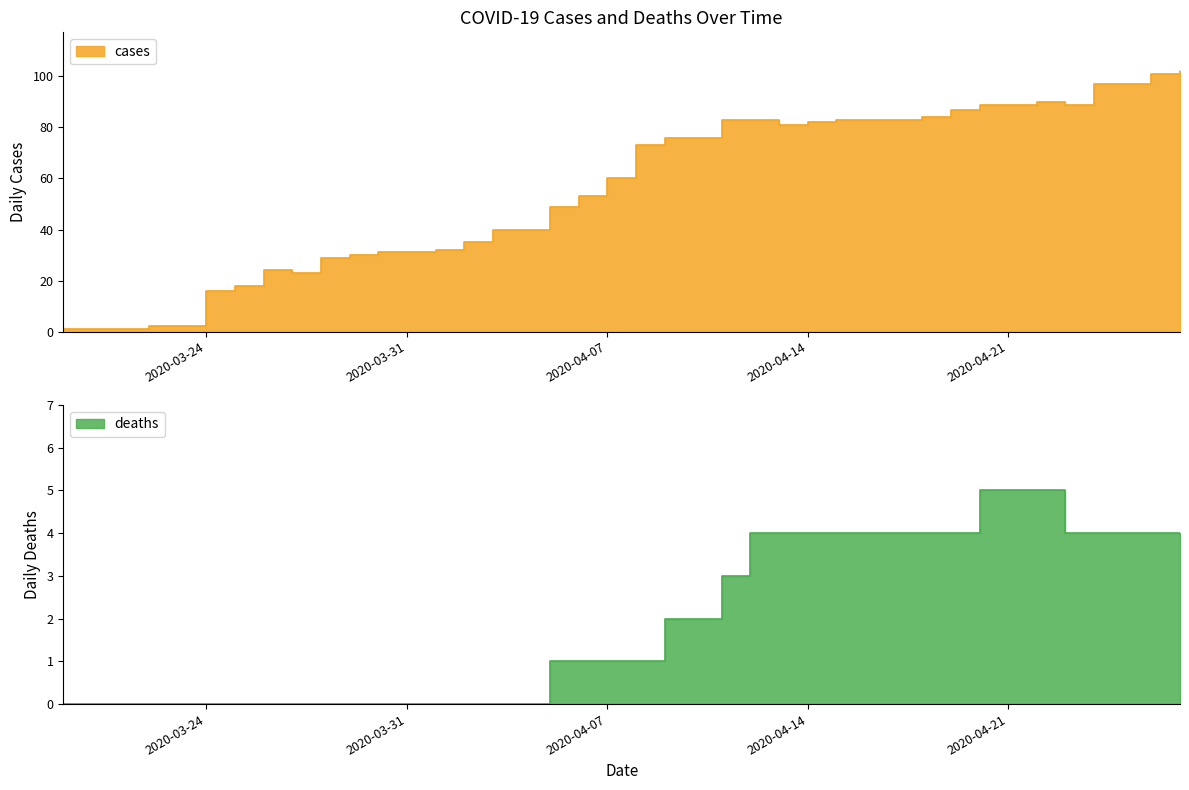

What are all the series names shown in the legend?

cases, deaths